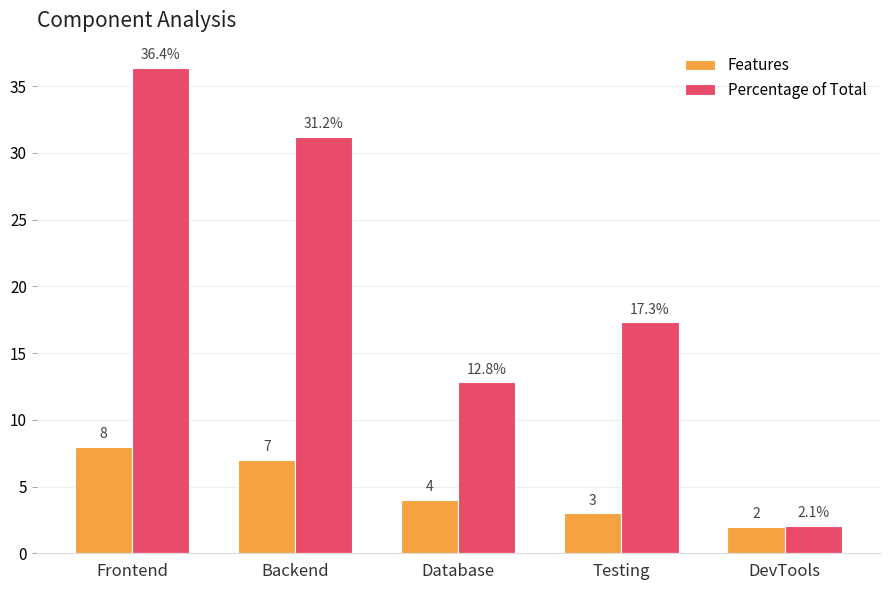

What are all the series names shown in the legend?

Features, Percentage of Total